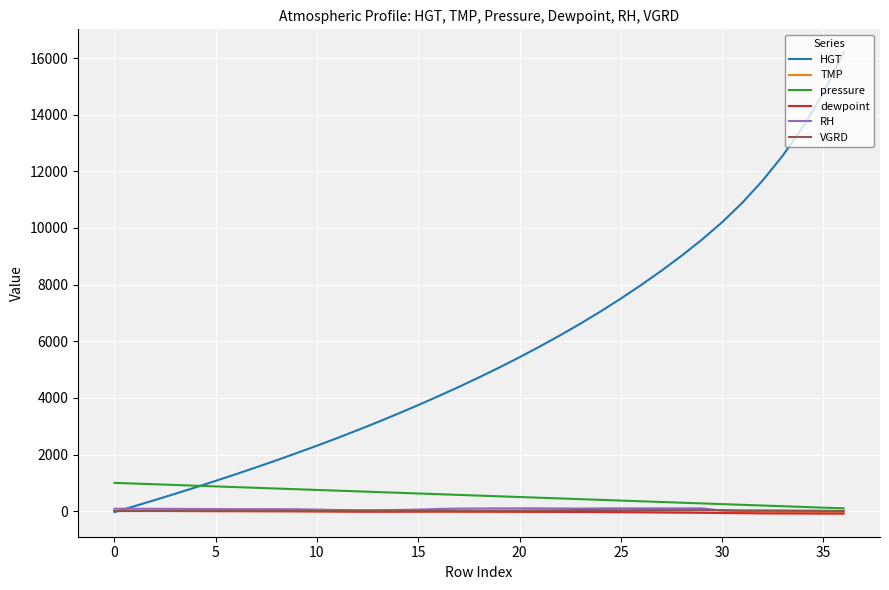

Which series has the widest spread of values?

HGT